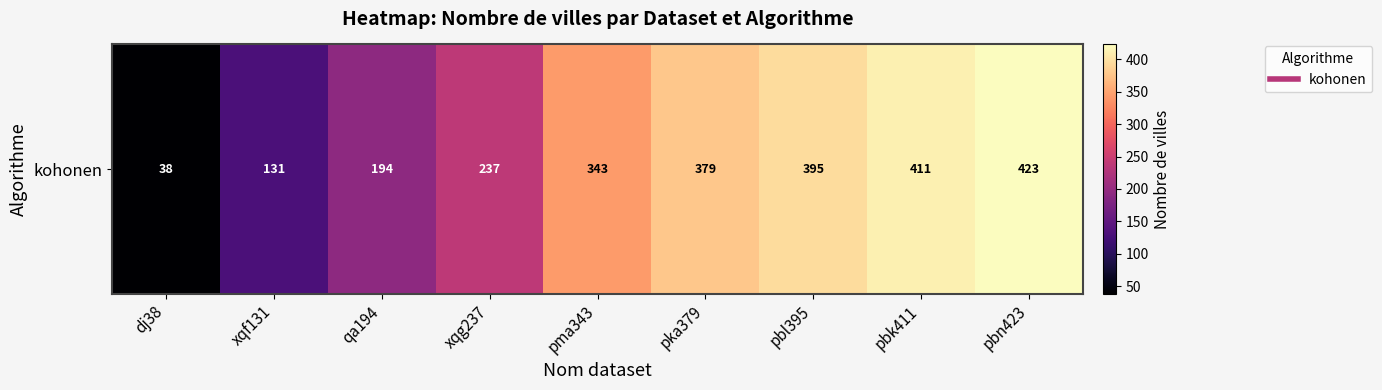

At which category does the chart reach its minimum across all series?

dj38